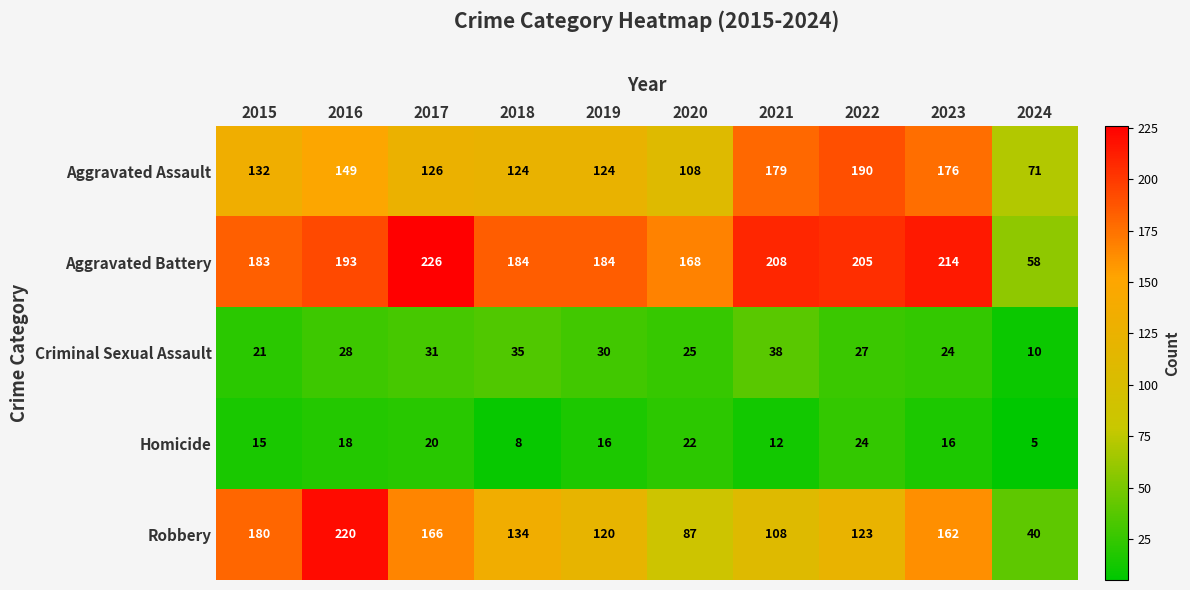

Which series has the largest total across all categories?

Aggravated Battery